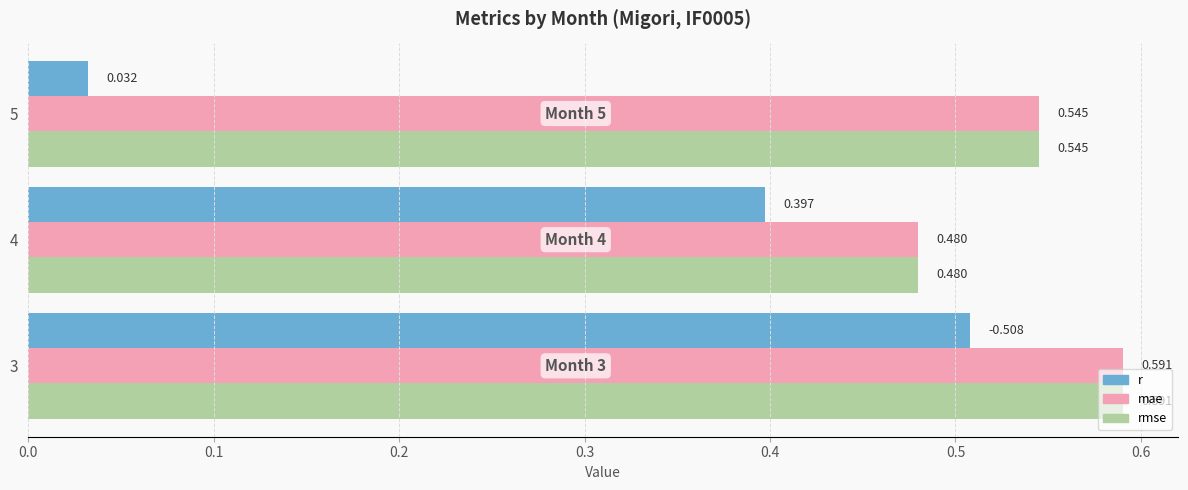

Which series has the widest spread of values?

r